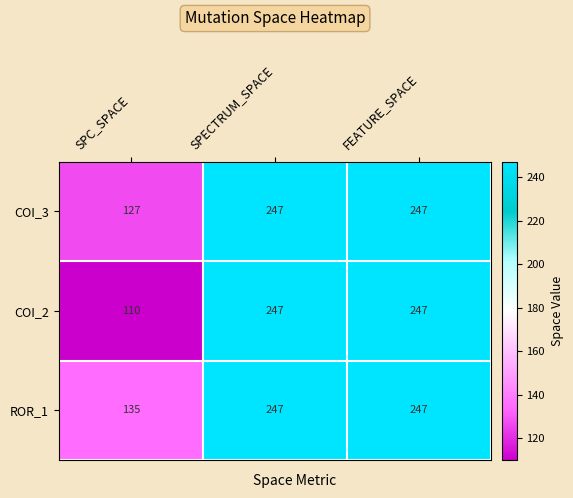

Rank the series by their average value, from highest to lowest.

ROR_1, COI_3, COI_2